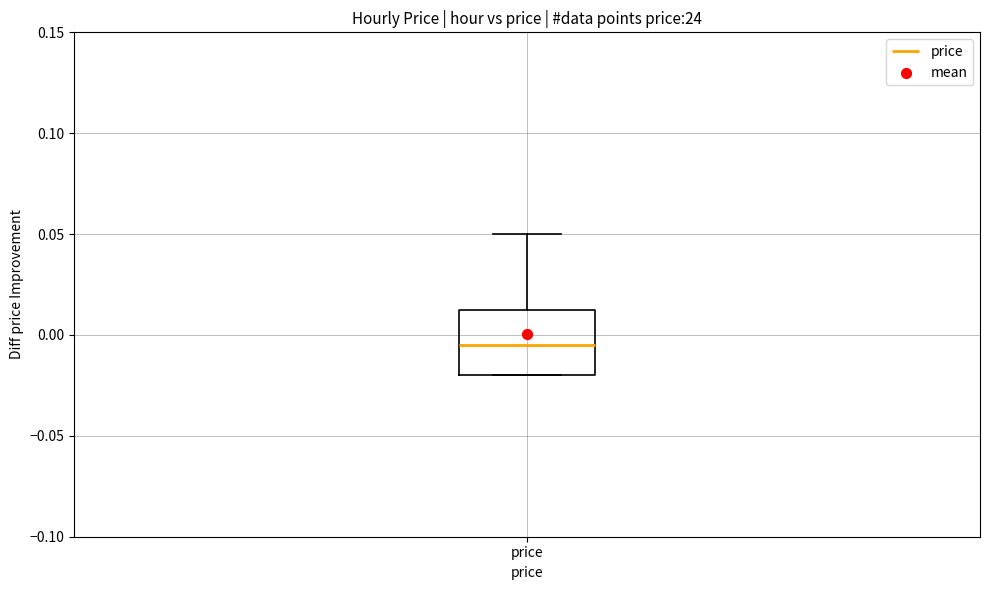

Transcribe this box plot: give where the median line is, the range the box spans, and where the two whiskers end, as read against the y-axis. The values are not printed on the chart, so give them approximately, as read against the axis.

median -0.005, box -0.020 to 0.015, whiskers -0.020 to 0.050